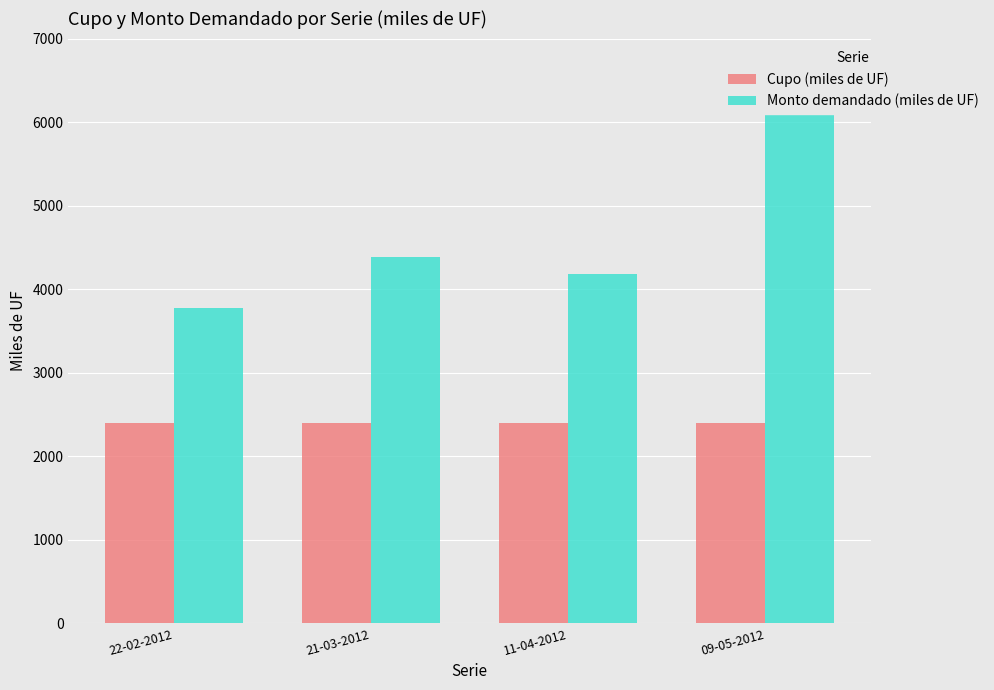

The Cupo (miles de UF) series shows 2400 at 21-03-2012. True or false?

True